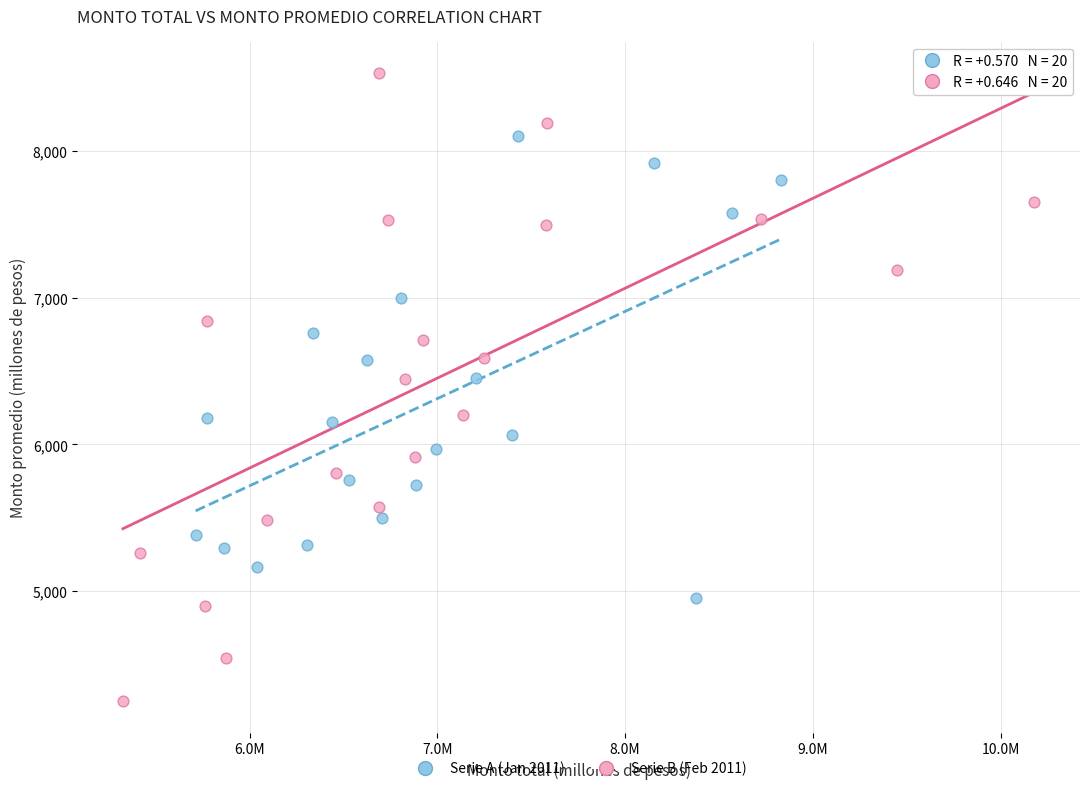

Which series contains the lowest Y value?

Serie B (Feb 2011)